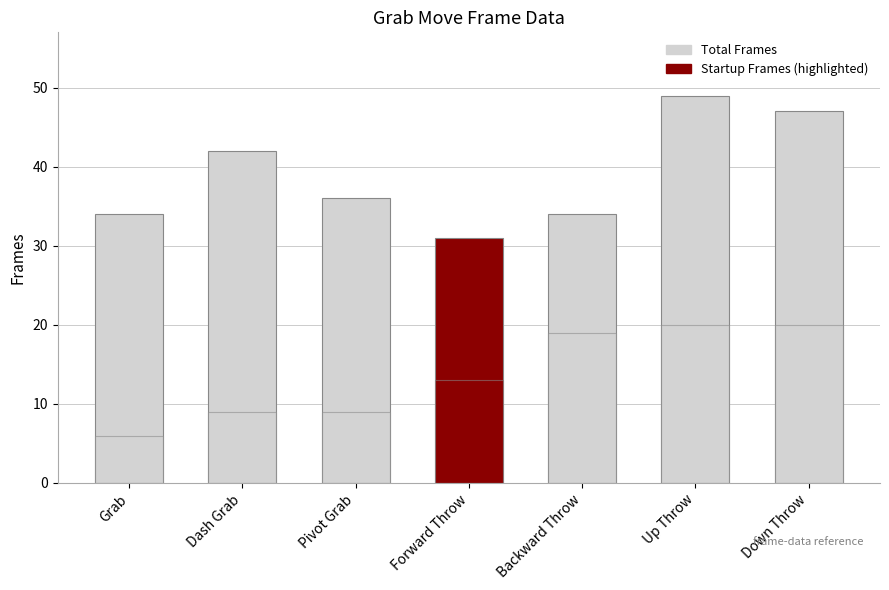

How many distinct data groups are displayed?

2